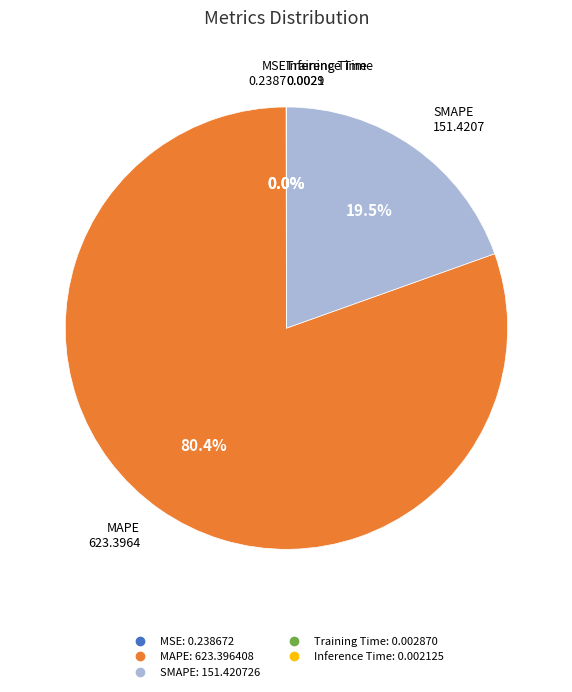

How much of the chart is everything except SMAPE?

80.5%